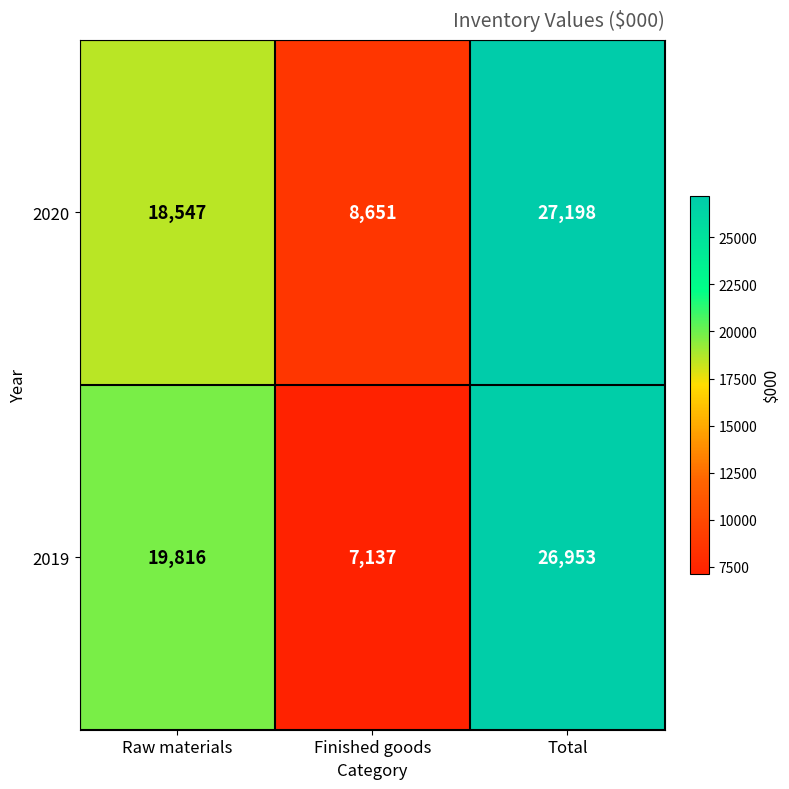

List the series in order of their overall mean, lowest first.

2019, 2020